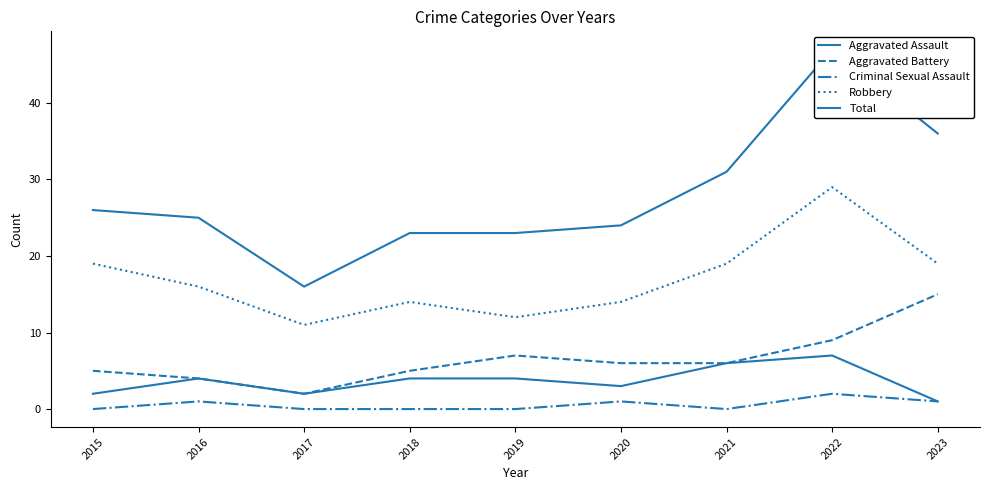

True or false: Aggravated Battery and Aggravated Assault intersect in this chart.

False